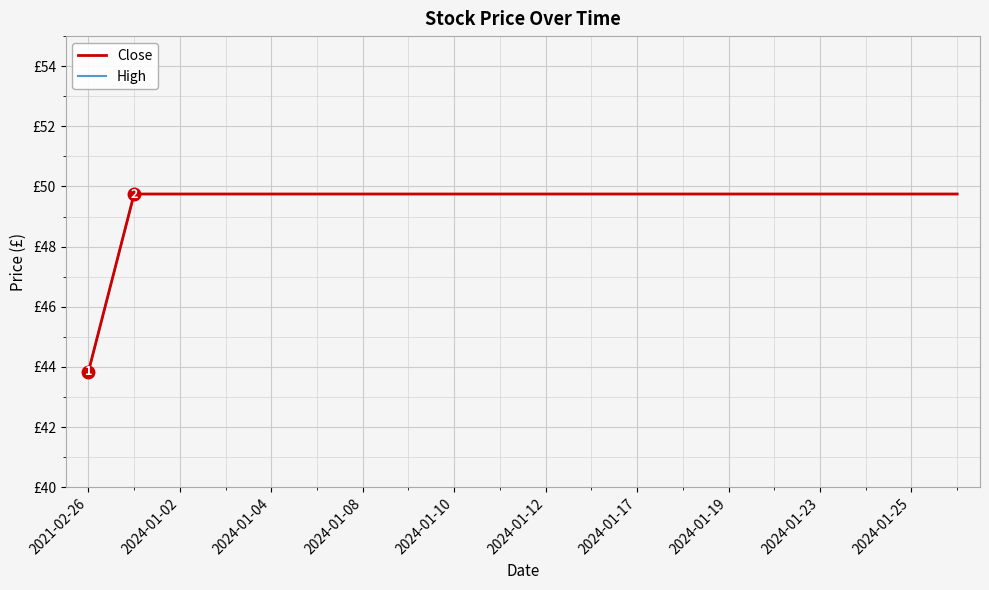

Does the chart have visible grid lines?

Yes